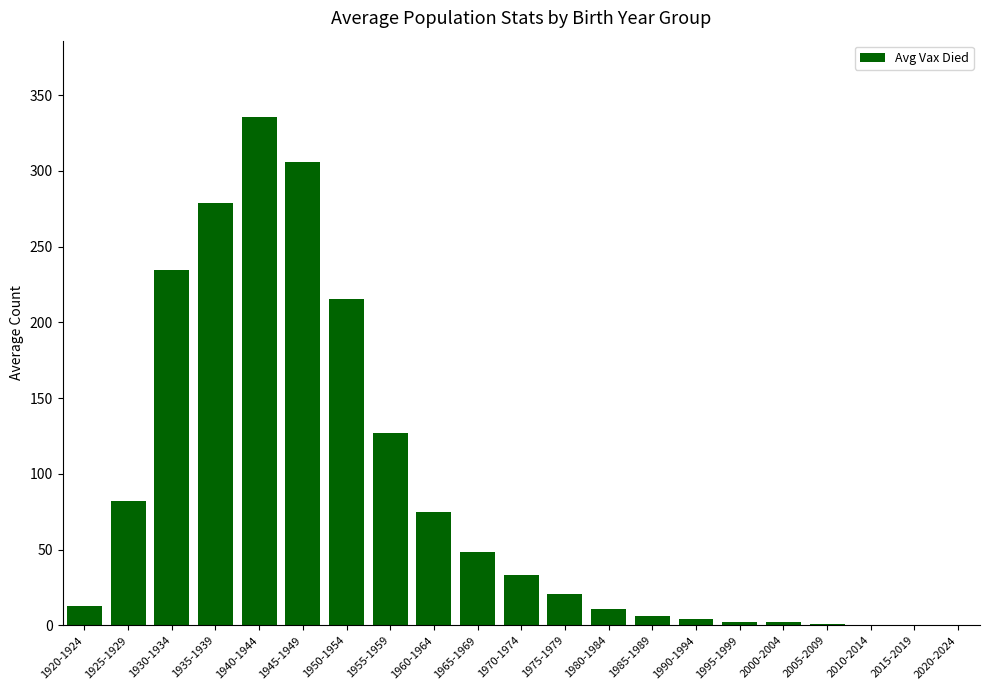

What is the sum of all values?

1796.4